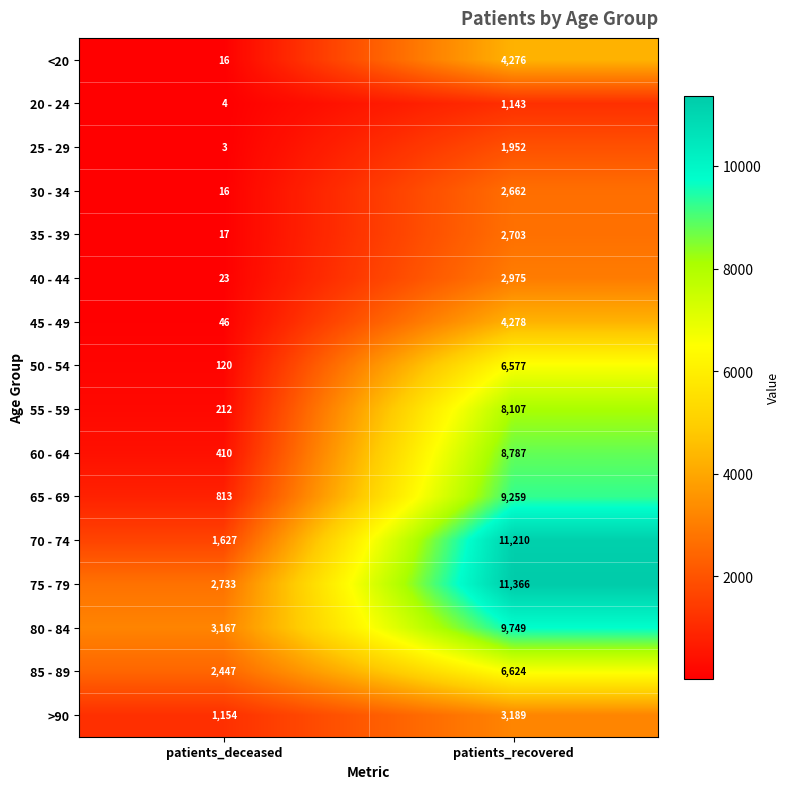

What is the total value across all series at patients_recovered?

94857